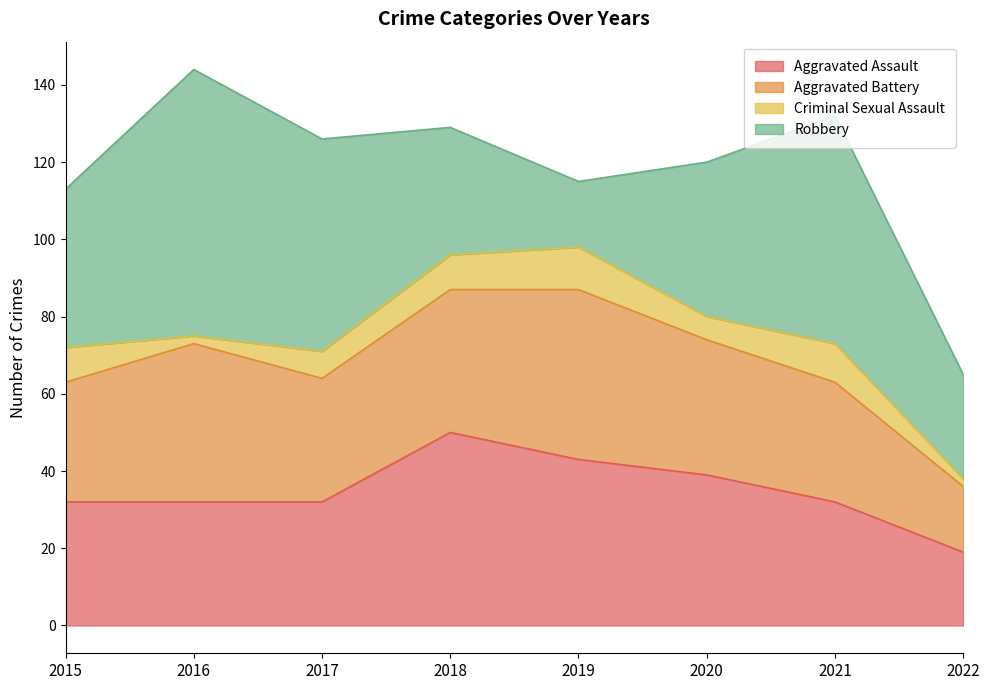

How many values in the Robbery series are below 41?

4